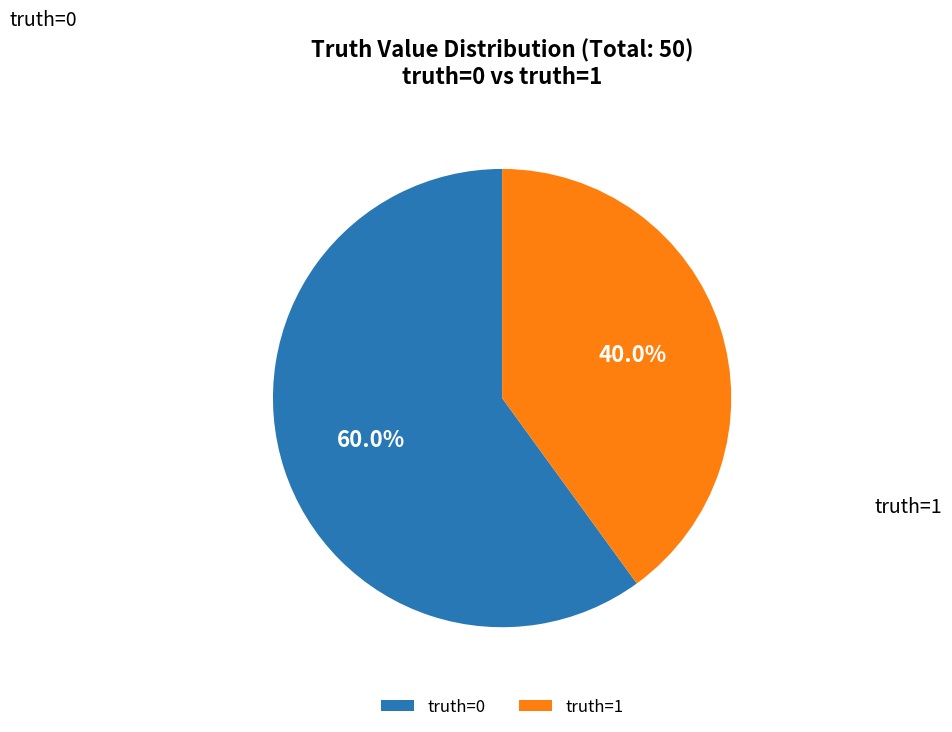

What portion of the pie excludes truth=1?

60.0%